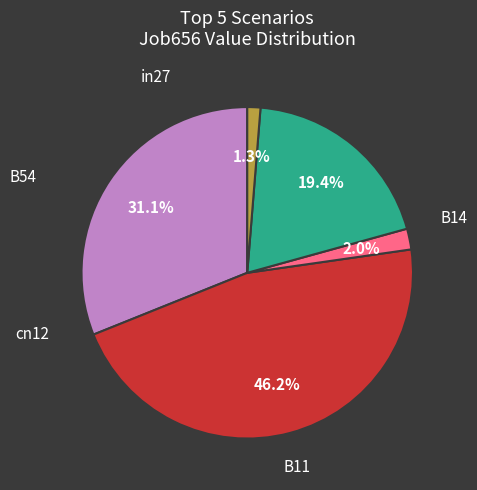

Is there any slice that represents more than half of the pie?

No